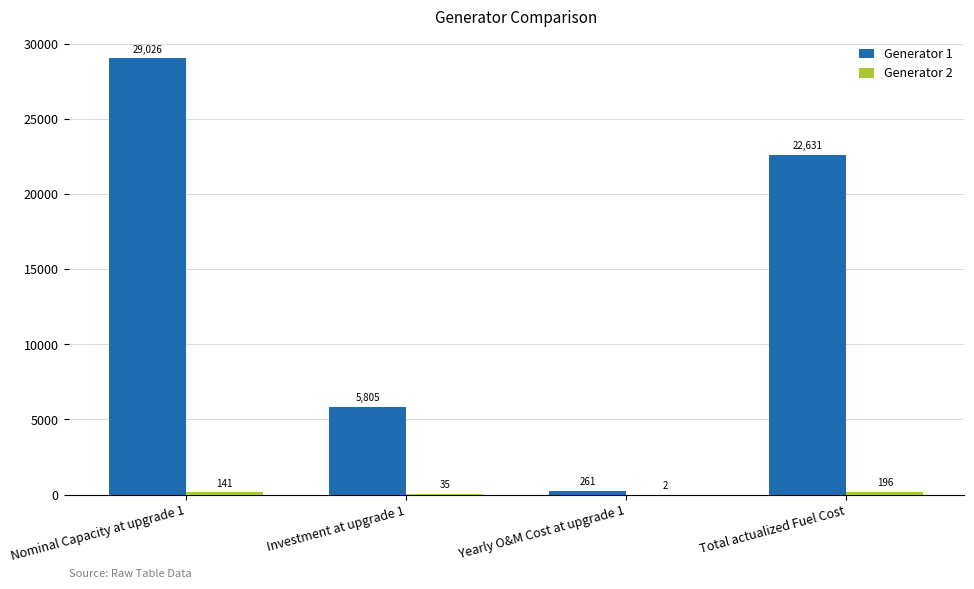

What is the approximate value of Generator 1 at Nominal Capacity at upgrade 1?

29026.2